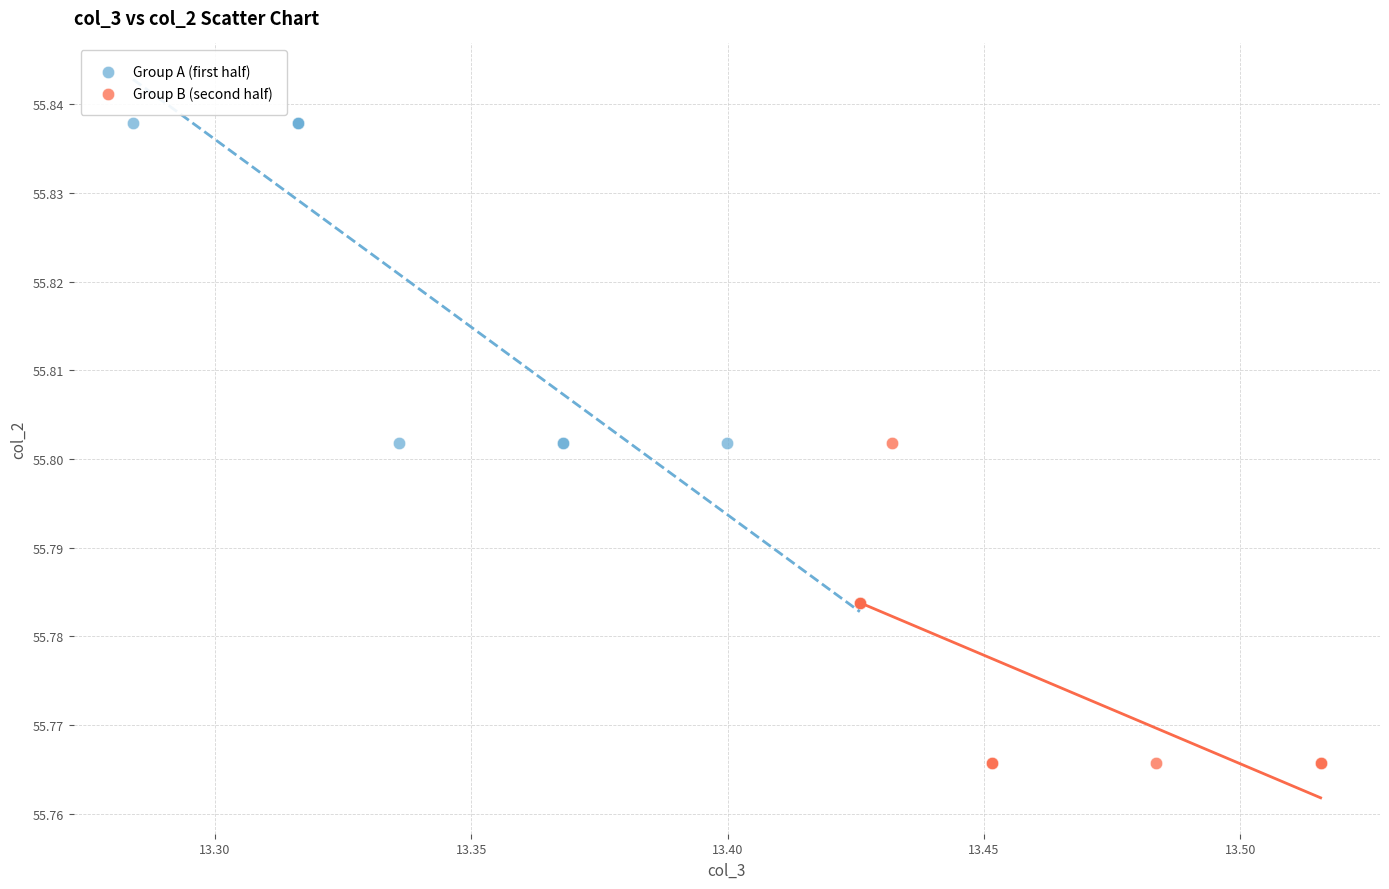

What are all the series names shown in the legend?

Group A (first half), Group B (second half)